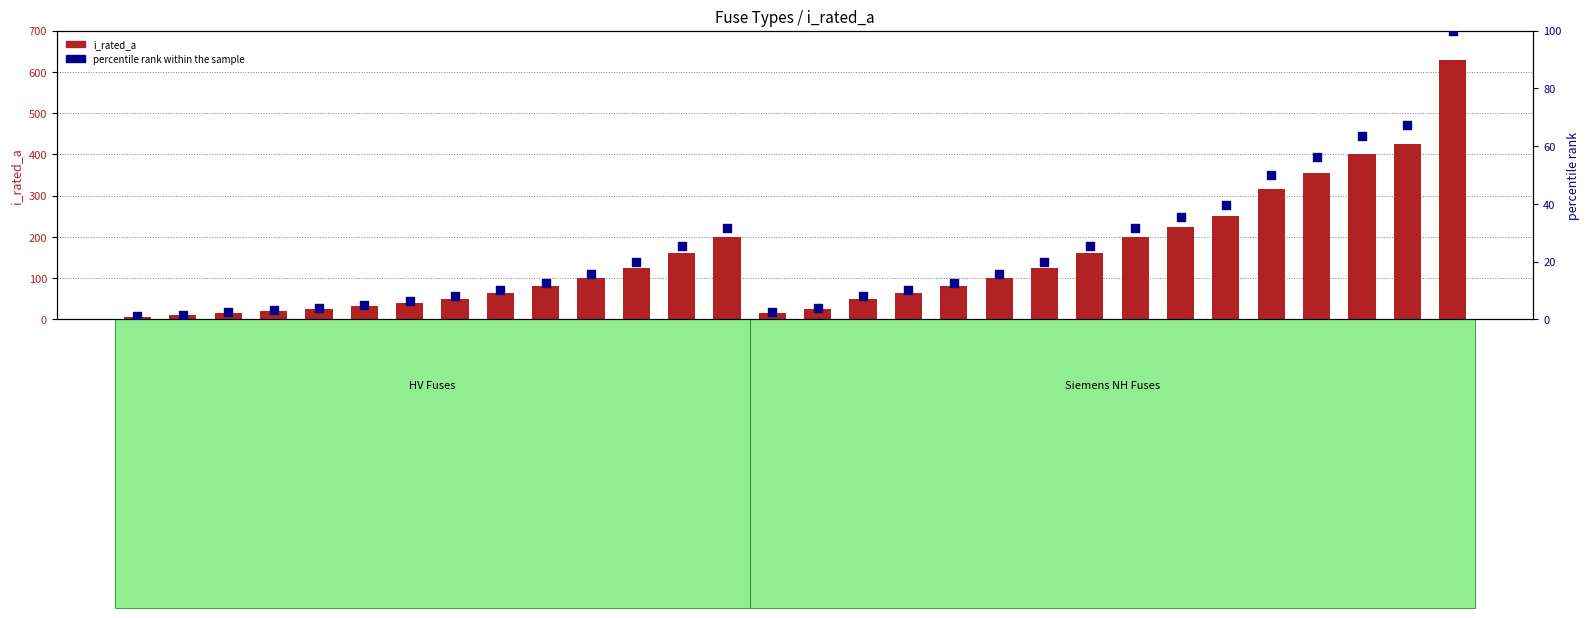

At which category is the sum across all series the highest?

Siemens NH-2-630